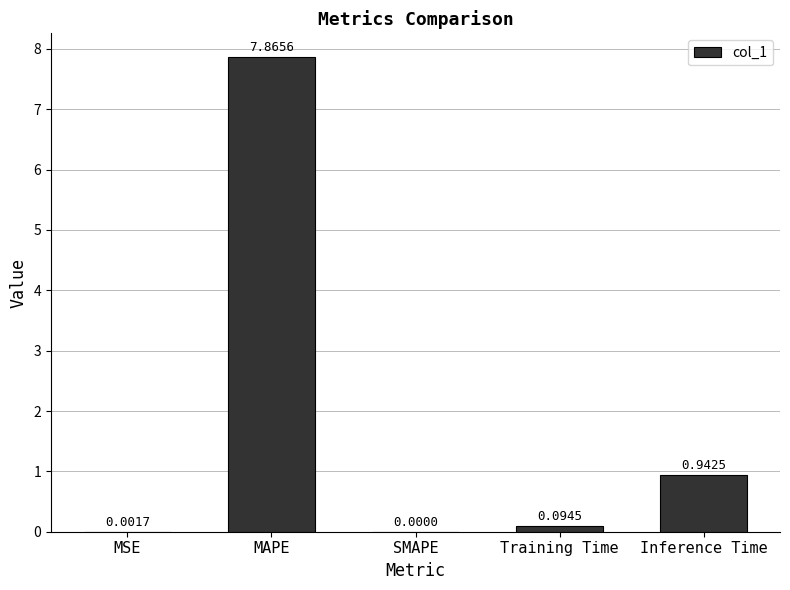

Which label corresponds to the largest value in the chart?

MAPE